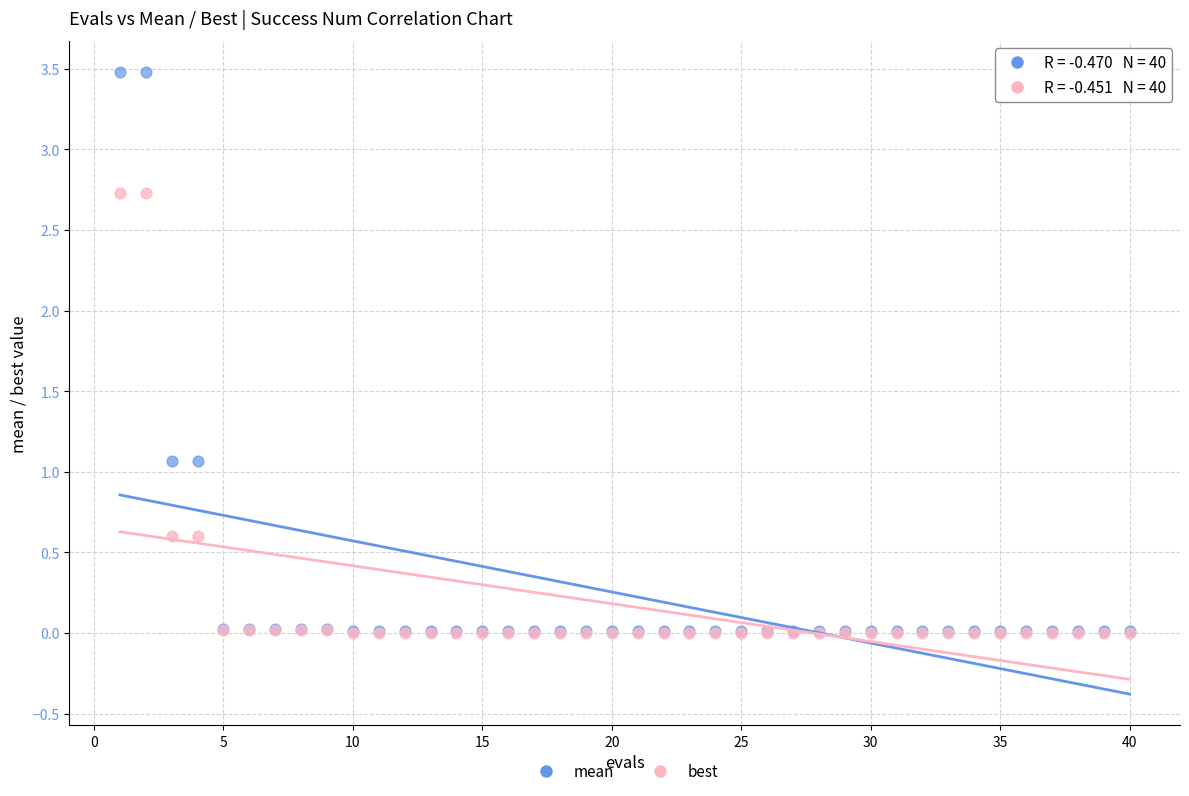

Which series has the widest spread of Y values?

mean